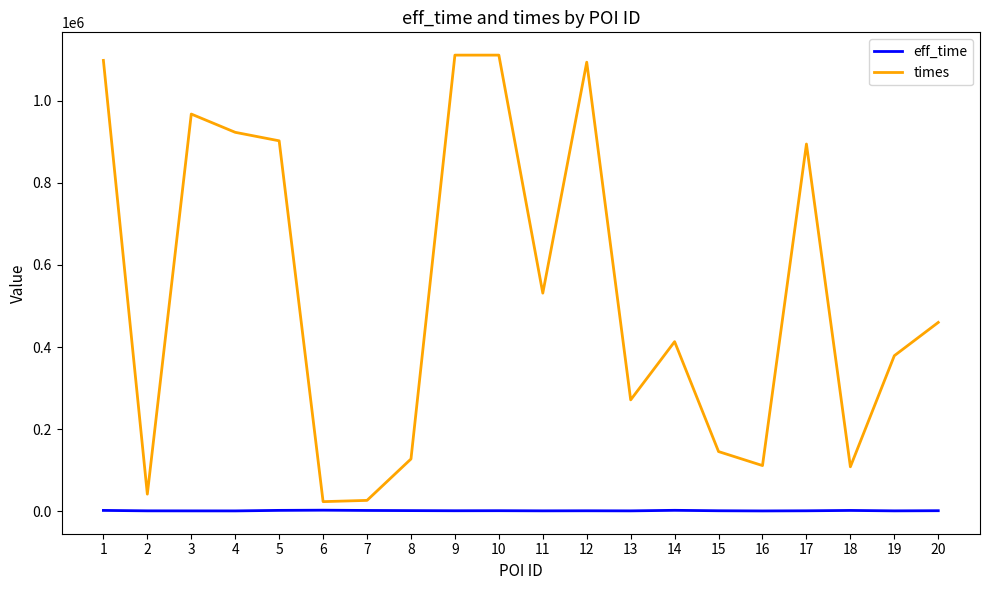

Which series has the widest spread of values?

times